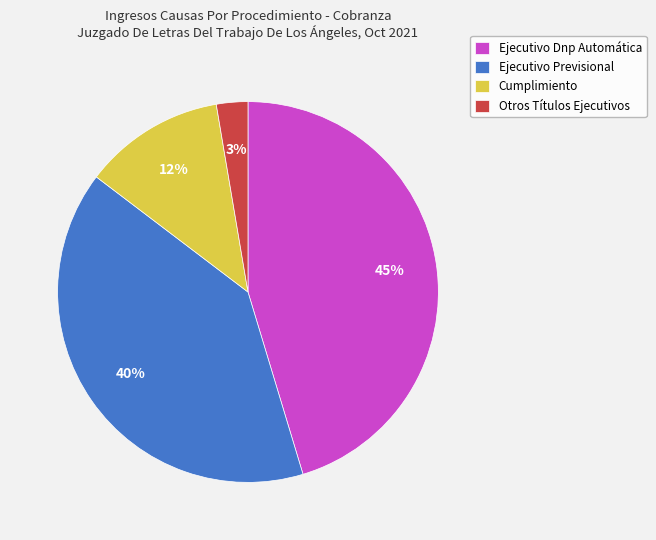

The Ejecutivo Dnp Automática slice represents 30% of the pie. True or false?

False